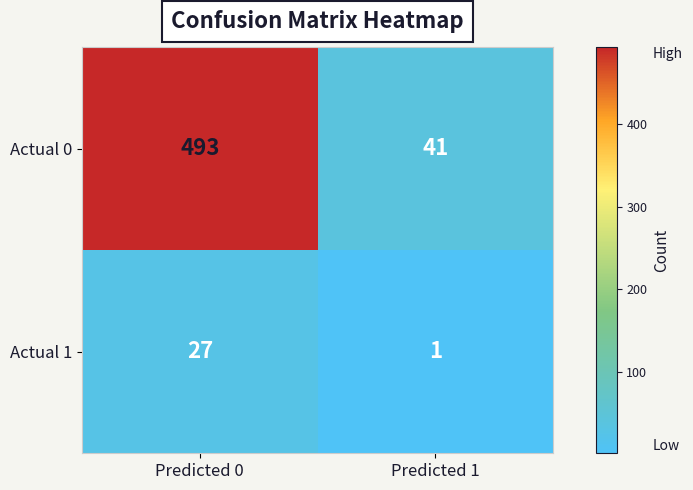

Rank the series by their maximum value, from lowest to highest.

Actual 1, Actual 0